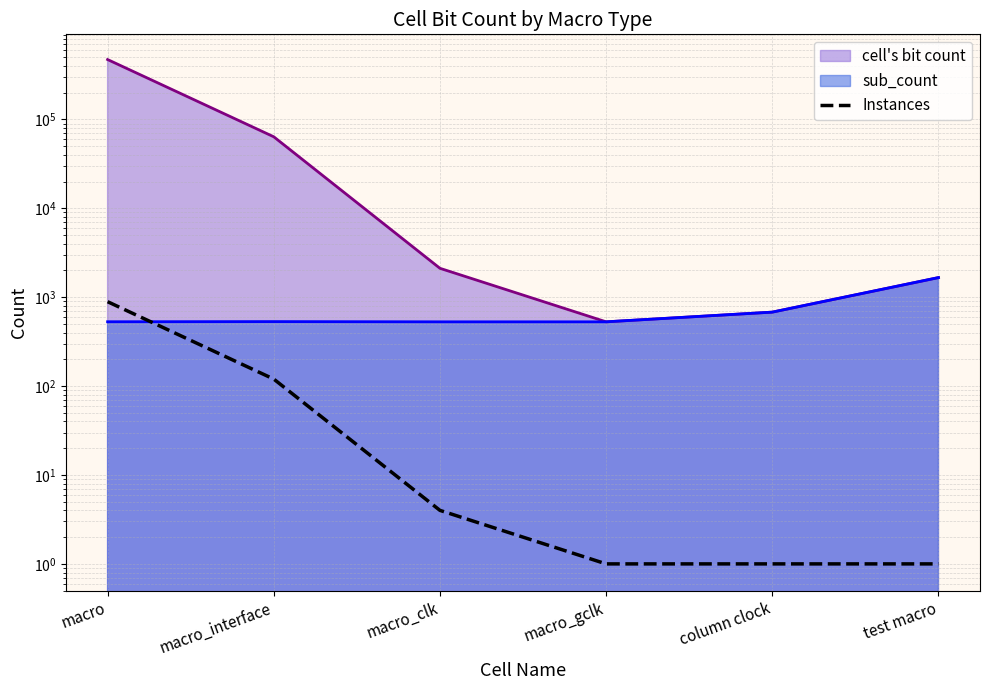

Which has a higher value, macro_gclk or macro_interface?

macro_interface